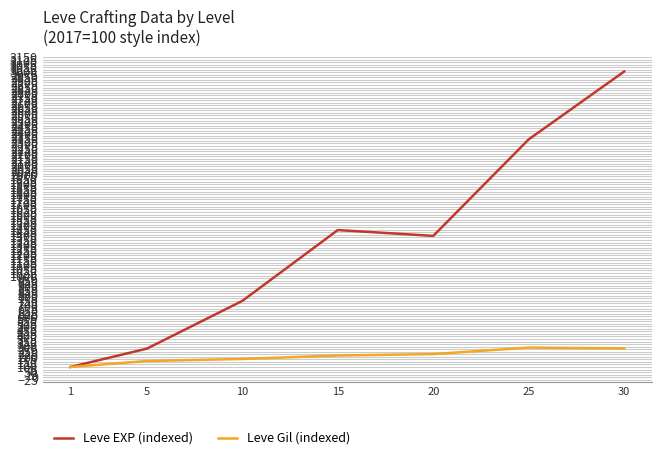

Read the Leve Gil (indexed) value at 30.

283.0